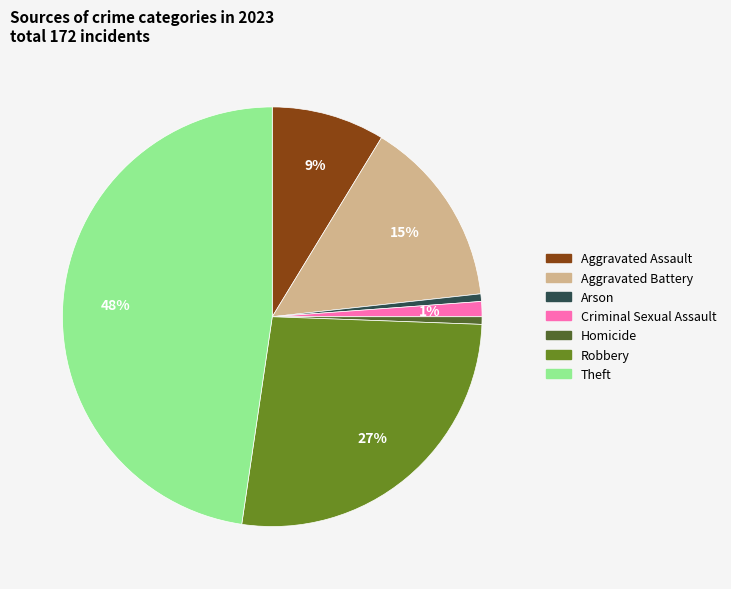

Do Arson and Homicide together represent more than half of the pie?

No